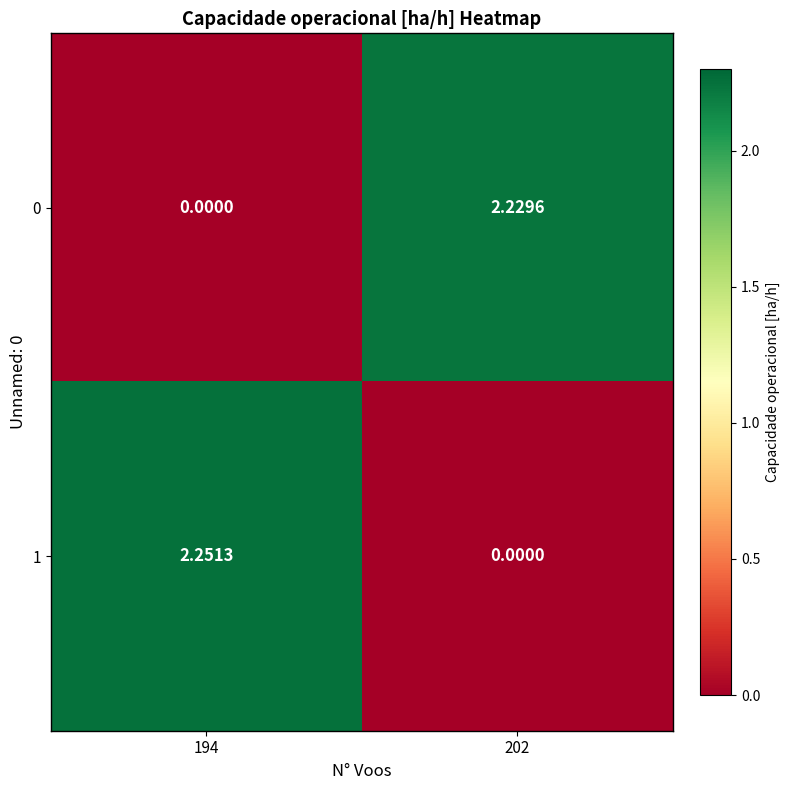

How many series are shown in this chart?

2